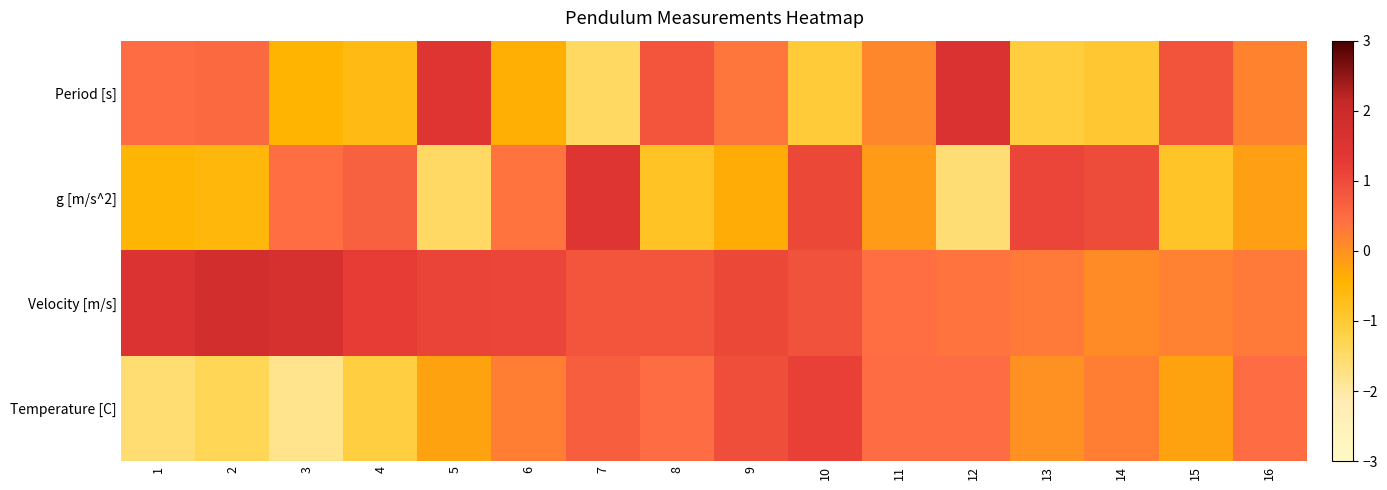

At how many categories does at least one series exceed 0?

16